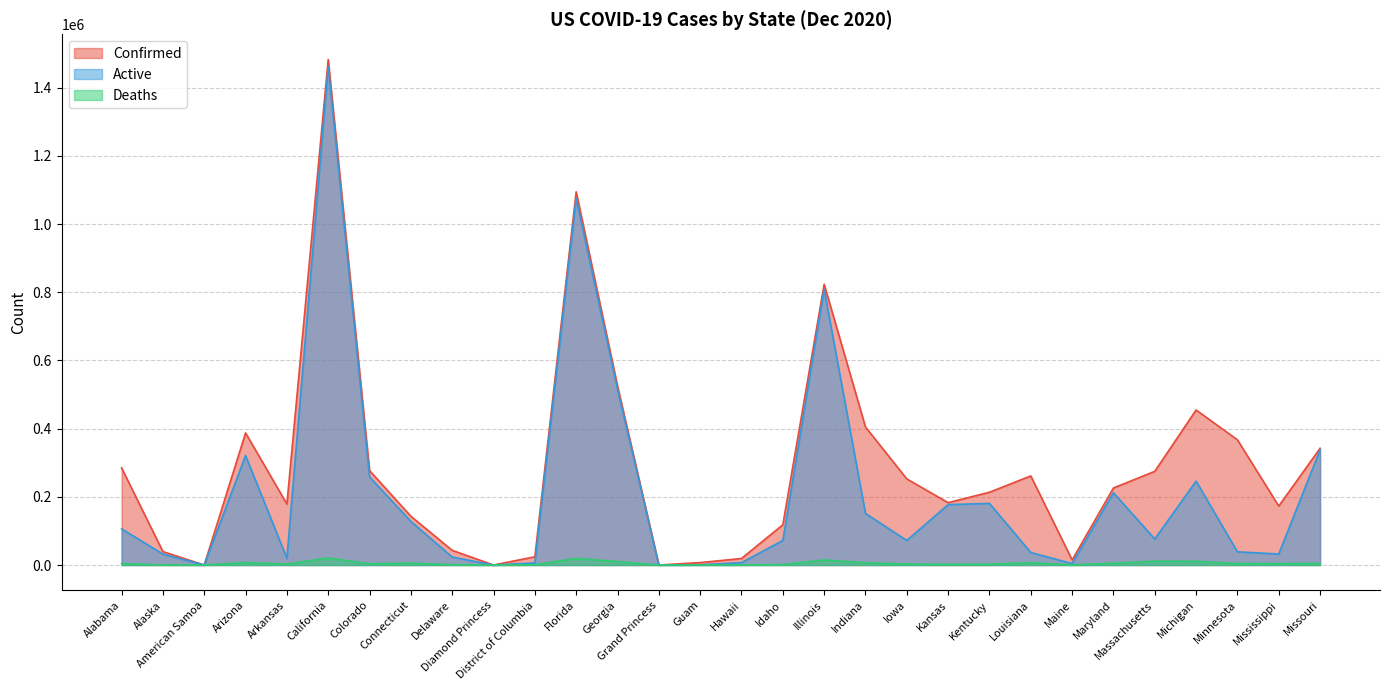

What are all the series names shown in the legend?

Confirmed, Active, Deaths